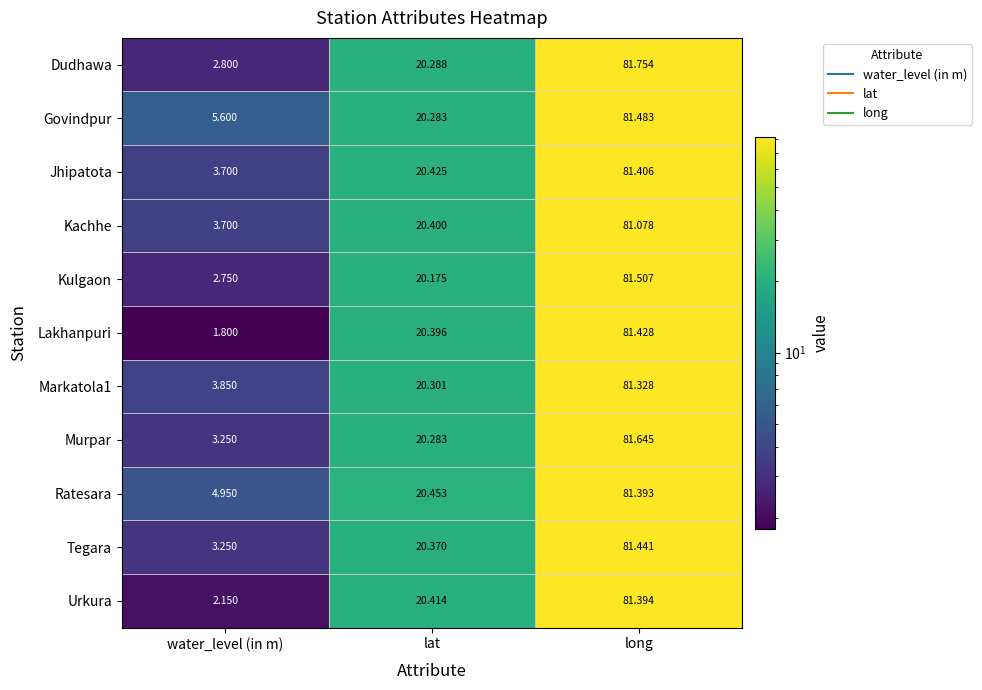

How many categories are shown in the chart?

3